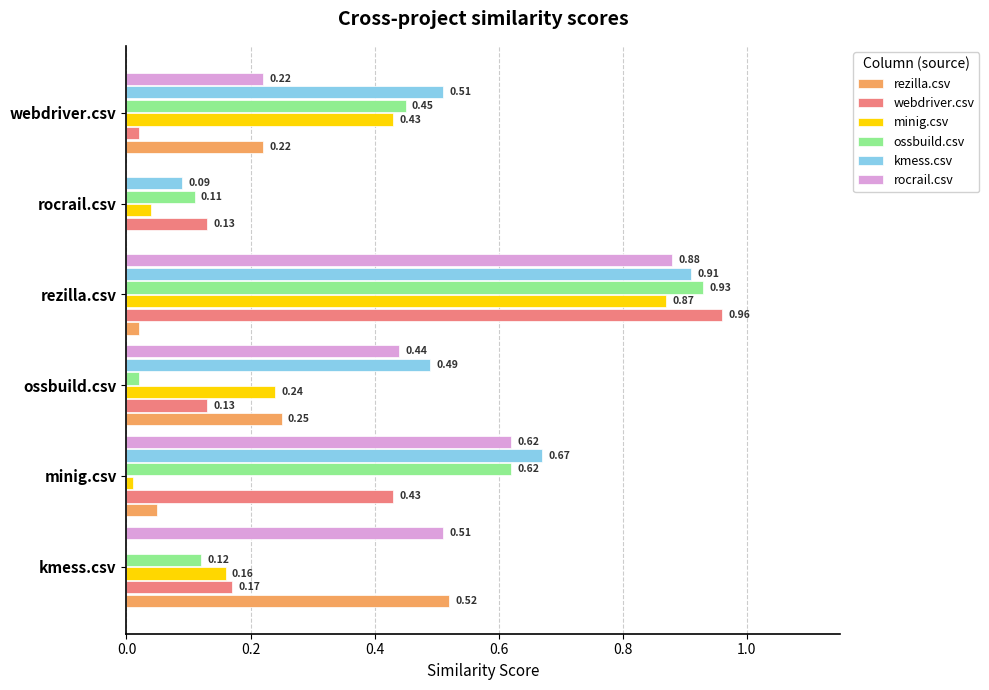

At which category does the chart reach its peak across all series?

rezilla.csv